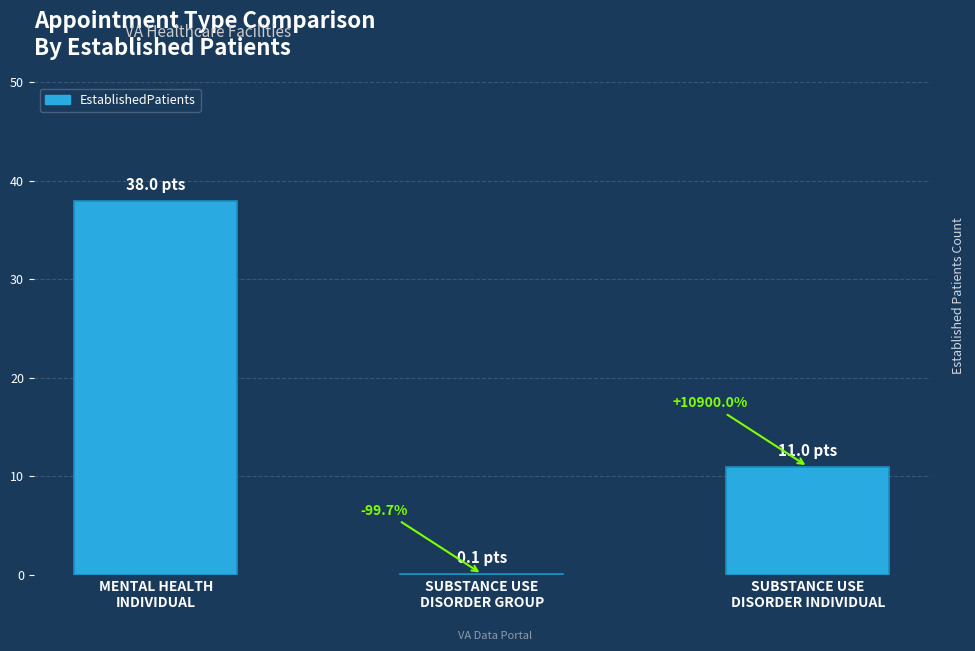

What is the average value?

16.4